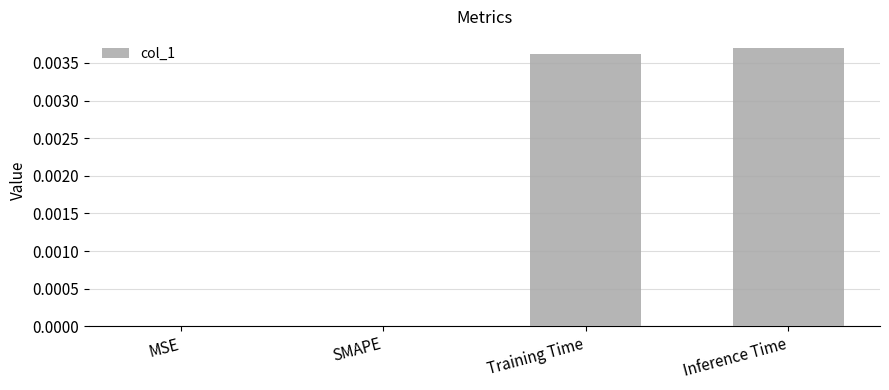

True or false: the data shows 0.0 at SMAPE.

True